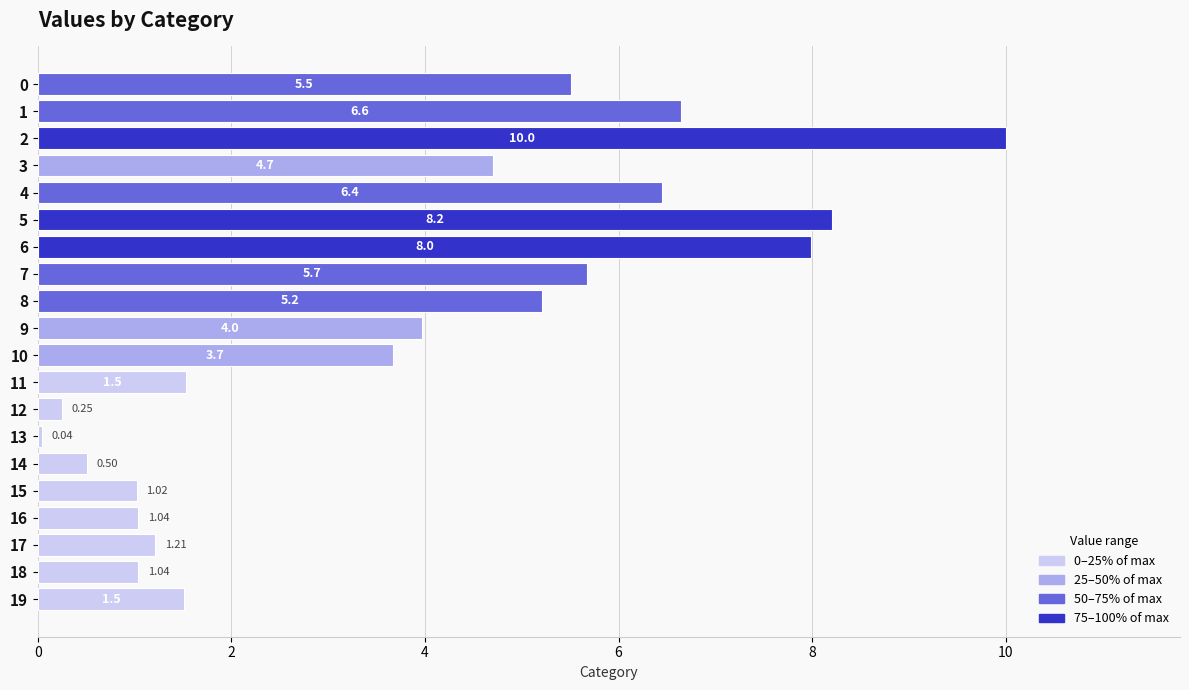

Between 14 and 17, which is larger?

17